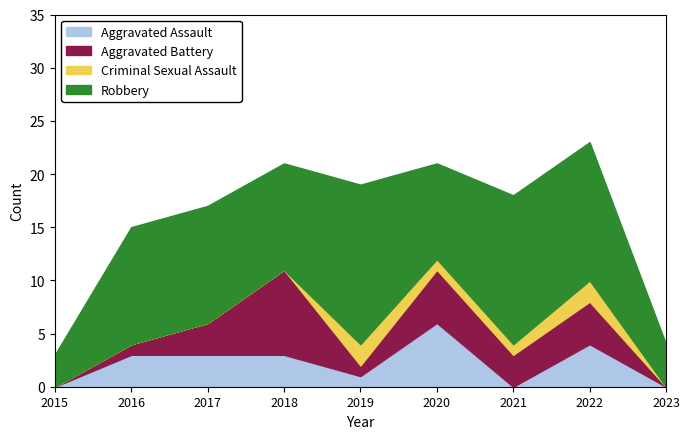

Is the value of Robbery at 2018 greater than the value of Criminal Sexual Assault at 2015?

Yes